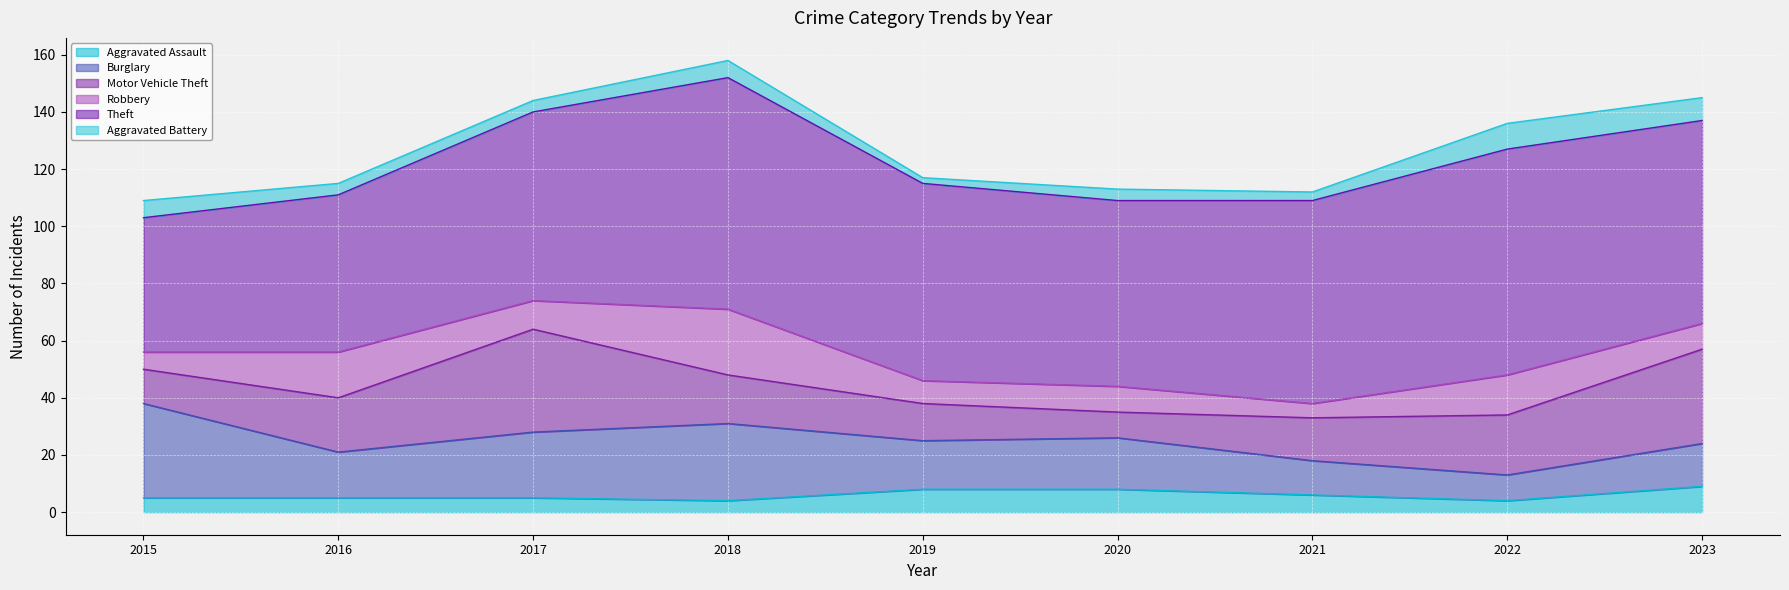

What is the average value of the Theft series?

67